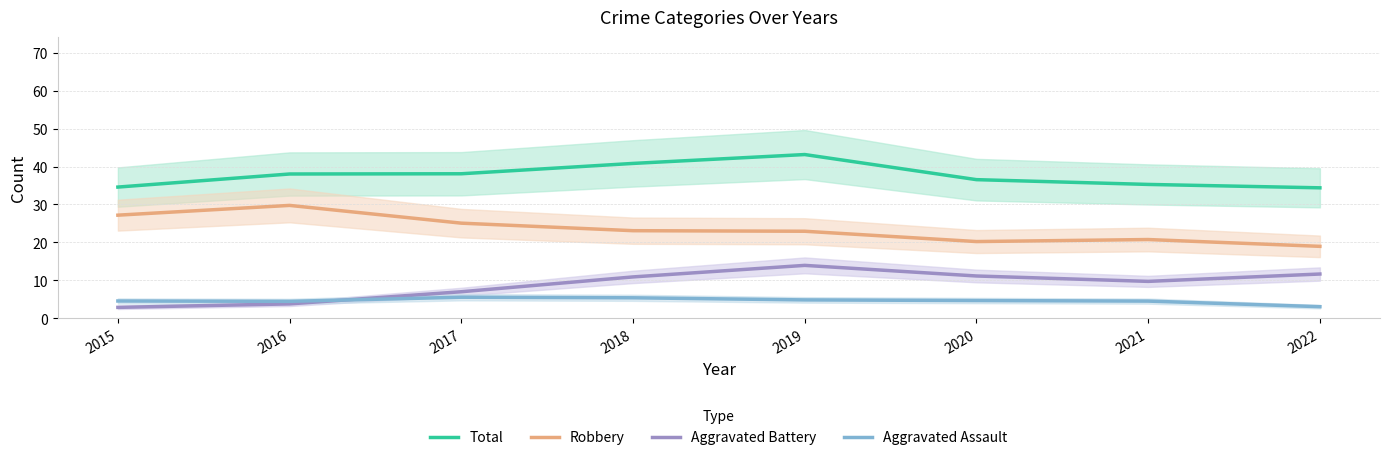

True or false: Total and Aggravated Battery cross at least once.

False